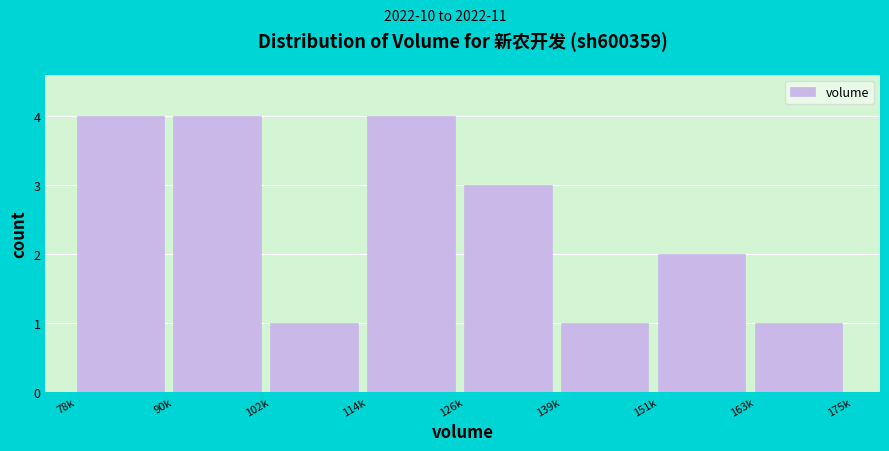

Reading left to right, extract all data points from this chart.

4	4	1	4	3	1	2	1